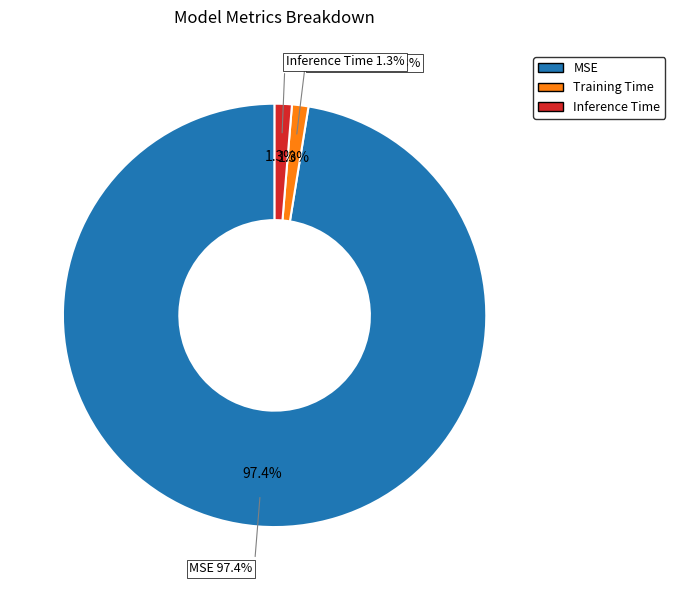

Which category has the smallest portion of the pie?

Training Time